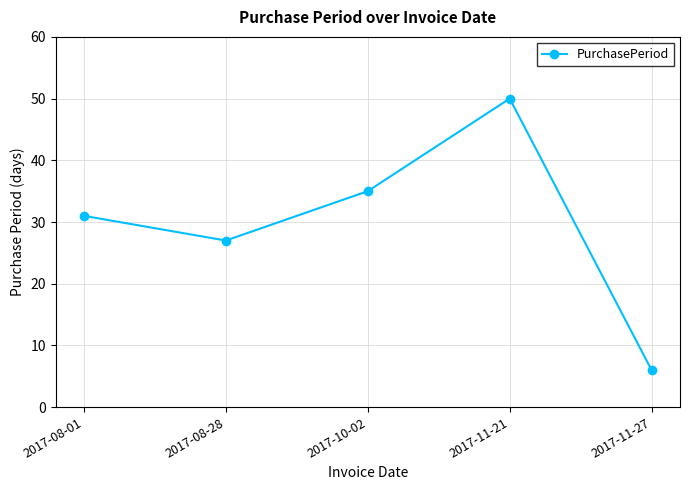

What is the sum of all values?

149